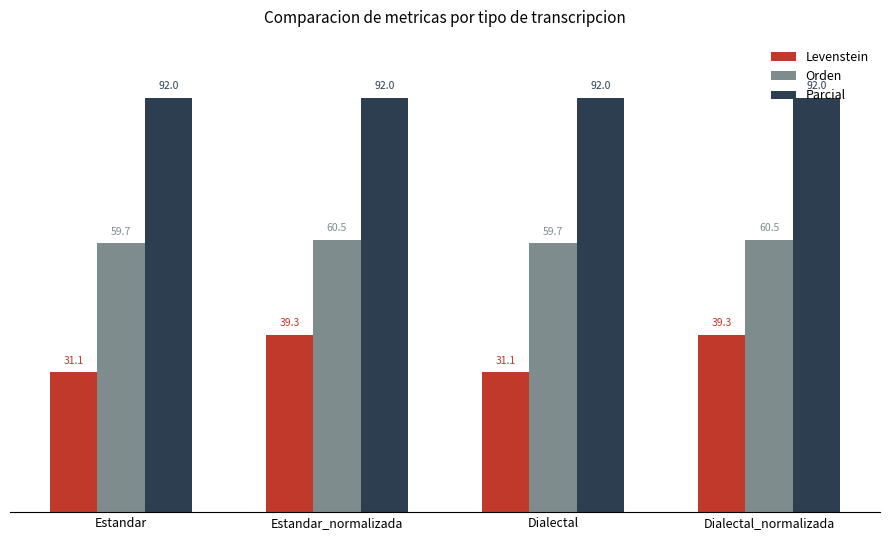

Which series has the largest range (max minus min)?

Levenstein